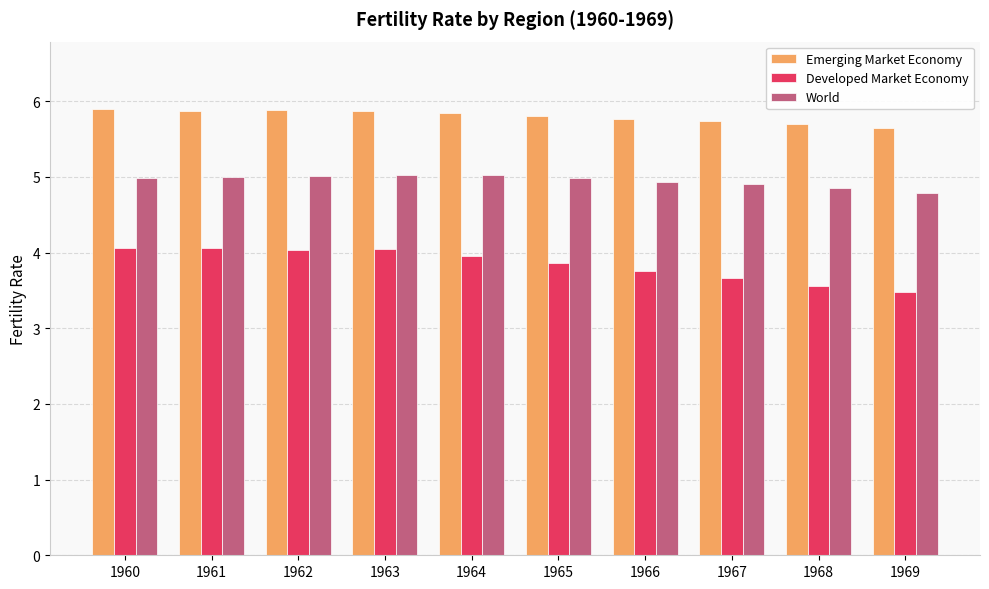

What is the minimum value for World?

4.8